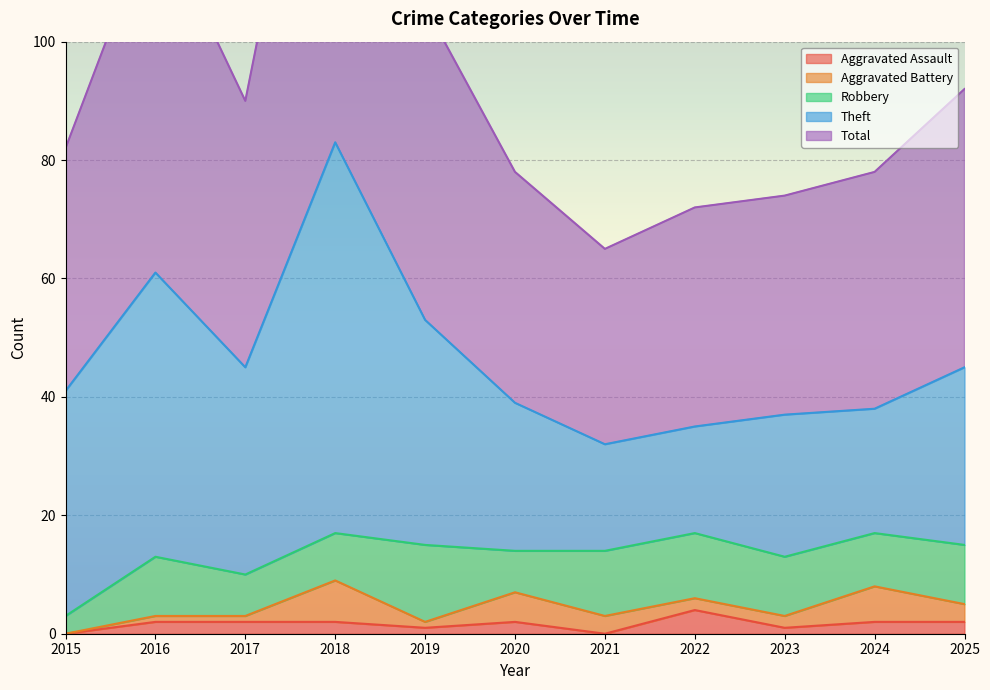

Reading left to right, list all the values displayed in this chart.

Aggravated Assault: 2015=0	2016=2	2017=2	2018=2	2019=1	2020=2	2021=0	2022=4	2023=1	2024=2	2025=2
Aggravated Battery: 2015=0	2016=1	2017=1	2018=7	2019=1	2020=5	2021=3	2022=2	2023=2	2024=6	2025=3
Robbery: 2015=3	2016=10	2017=7	2018=8	2019=13	2020=7	2021=11	2022=11	2023=10	2024=9	2025=10
Theft: 2015=38	2016=48	2017=35	2018=66	2019=38	2020=25	2021=18	2022=18	2023=24	2024=21	2025=30
Total: 2015=41	2016=61	2017=45	2018=83	2019=53	2020=39	2021=33	2022=37	2023=37	2024=40	2025=47